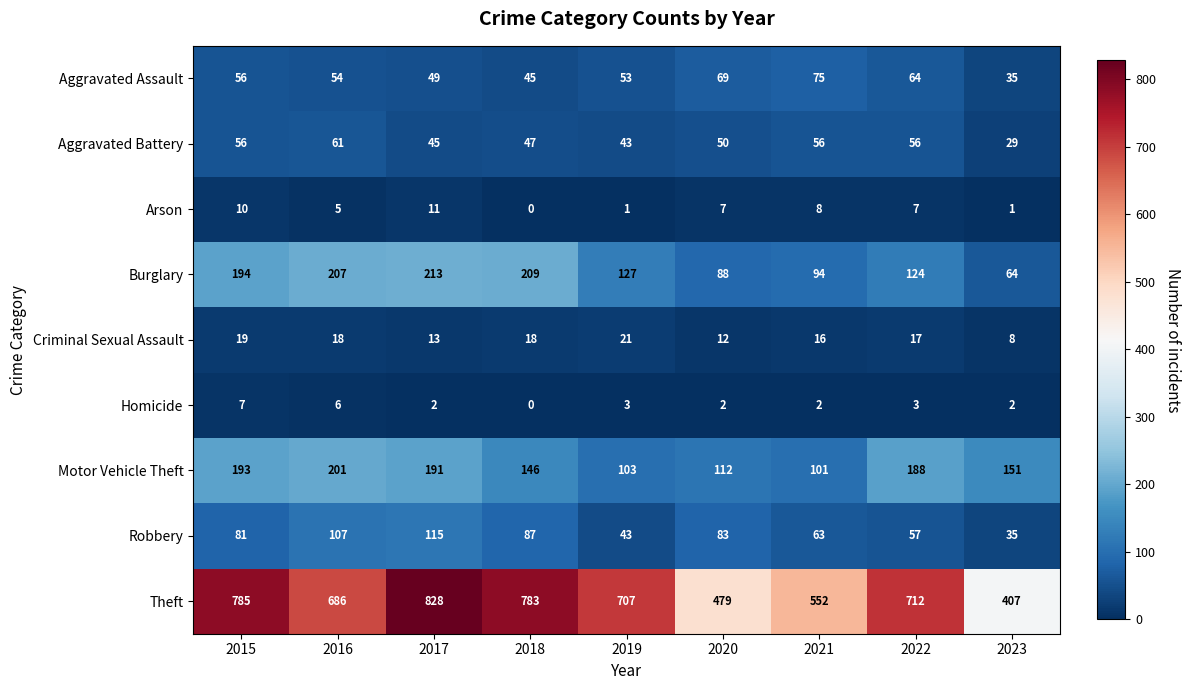

What is the lowest value of the Robbery series?

35